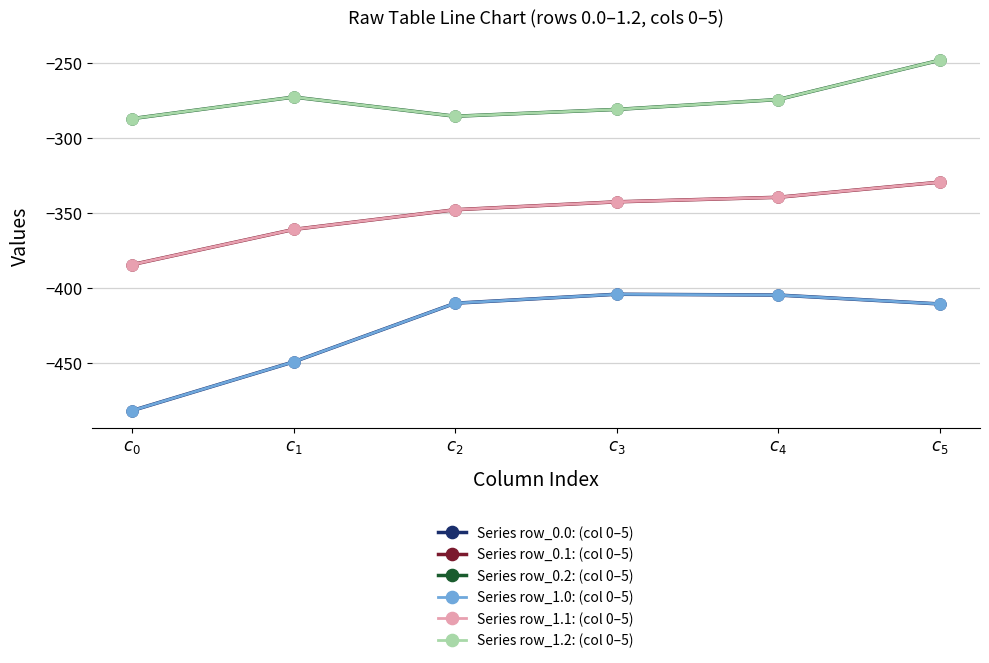

List the series in order of their peak value, lowest first.

Series row_0.0: (col 0–5), Series row_1.0: (col 0–5), Series row_0.1: (col 0–5), Series row_1.1: (col 0–5), Series row_0.2: (col 0–5), Series row_1.2: (col 0–5)